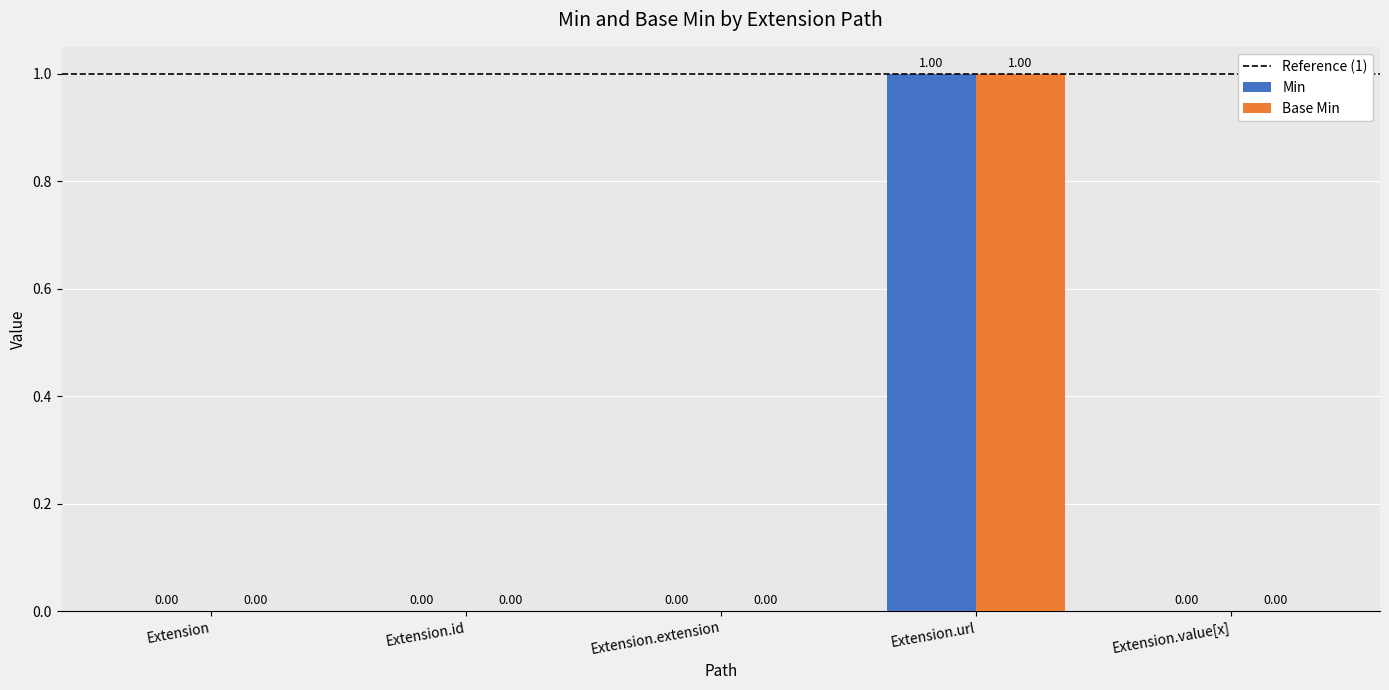

Does the chart contain stacked bars?

No